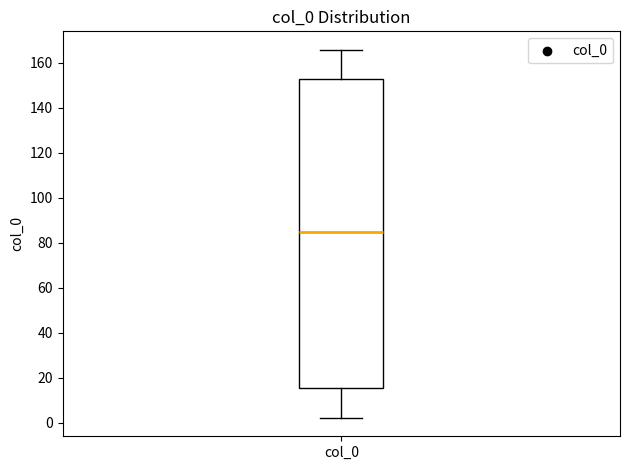

Where is the upper edge of the box for col_0 on the y-axis? The values are not printed on the chart, so give them approximately, as read against the axis.

152